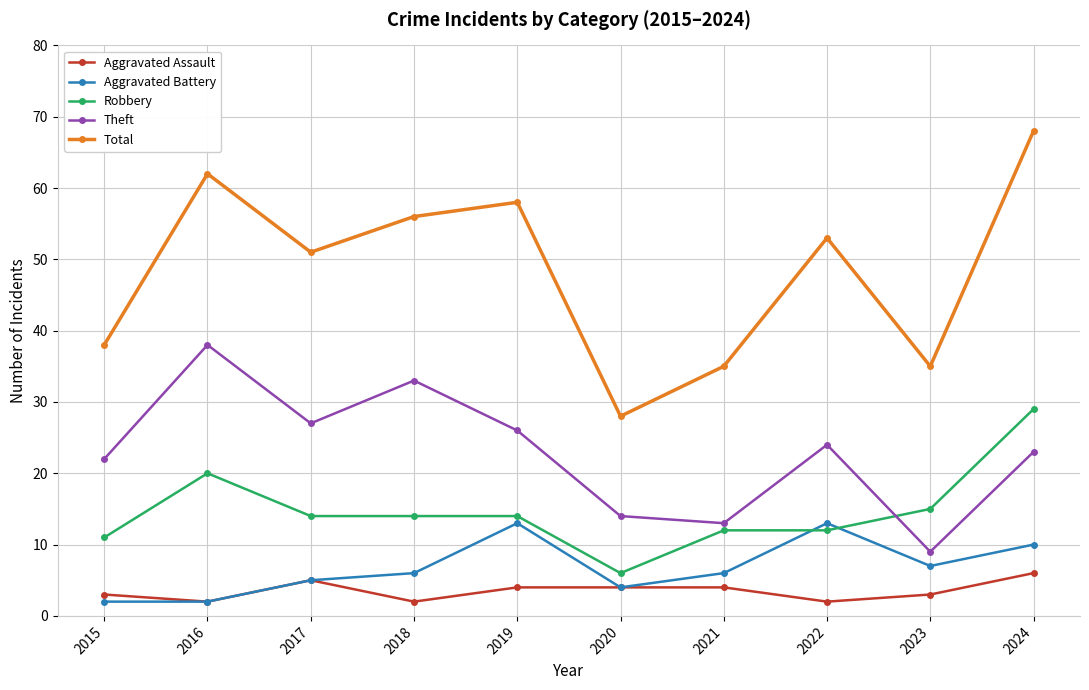

What is the difference between the maximum and minimum values in the Total series?

40